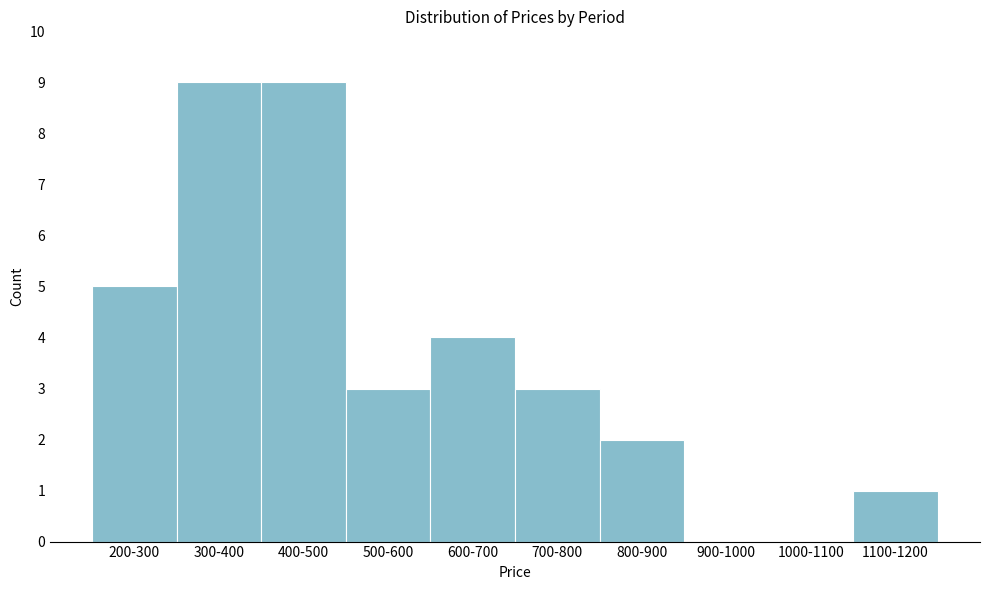

Reading left to right, list all the values displayed in this chart.

200-300=5	300-400=9	400-500=9	500-600=3	600-700=4	700-800=3	800-900=2	900-1000=0	1000-1100=0	1100-1200=1